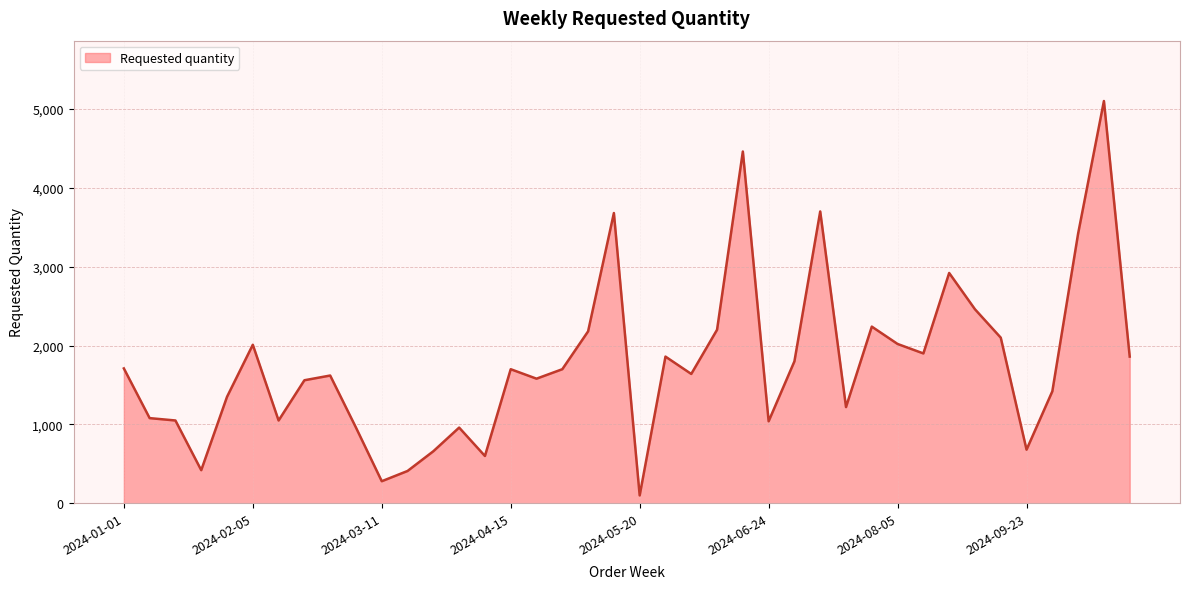

What is the greatest value displayed?

5100